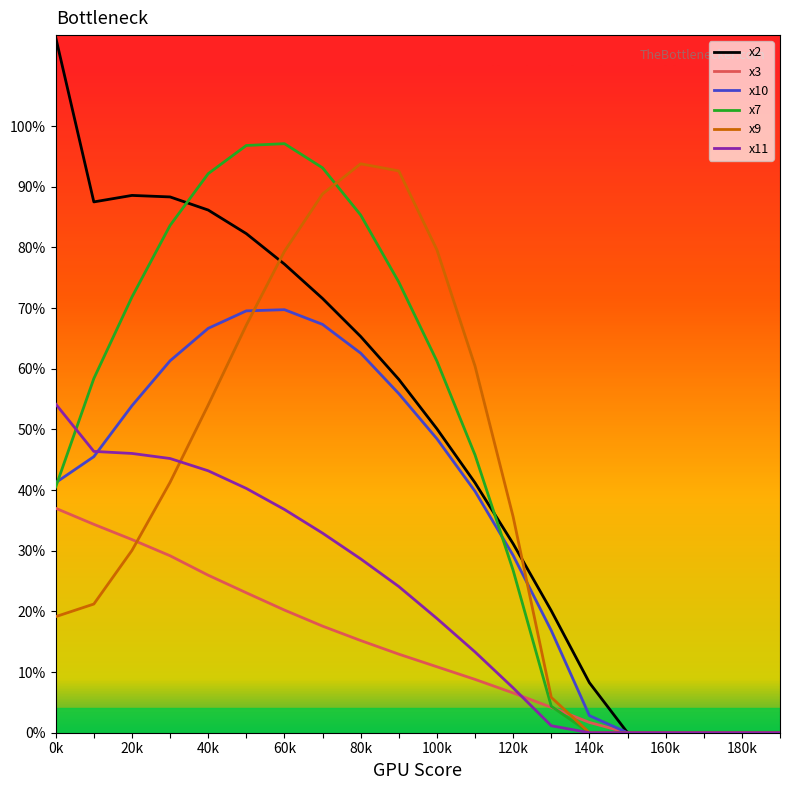

At how many categories does at least one series exceed 0?

15